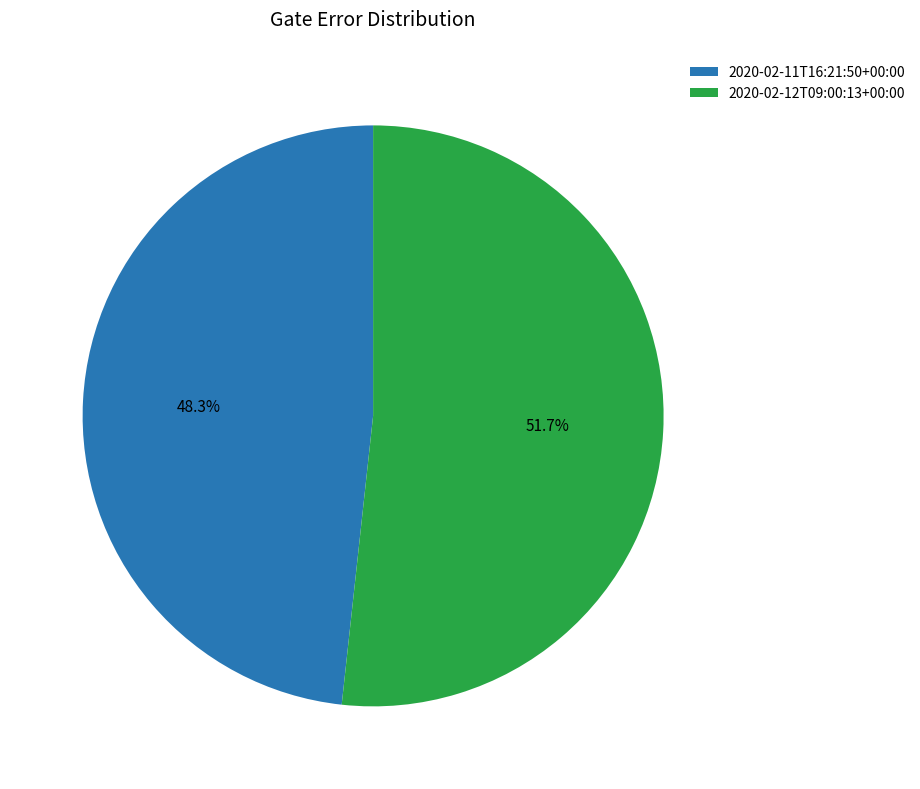

What is the total percentage of 2020-02-12T09:00:13+00:00 and 2020-02-11T16:21:50+00:00?

100.0%